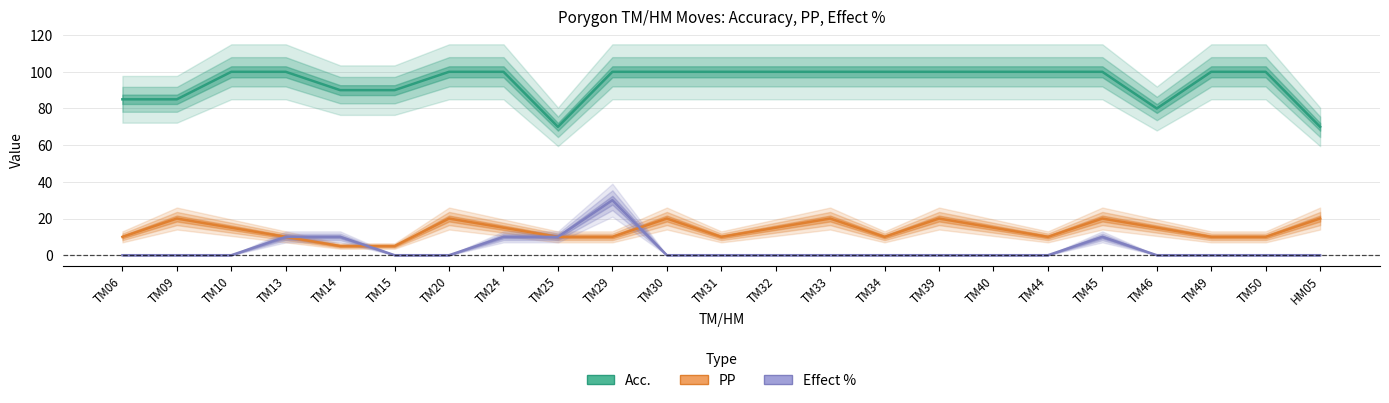

At which category does the chart reach its peak across all series?

TM10